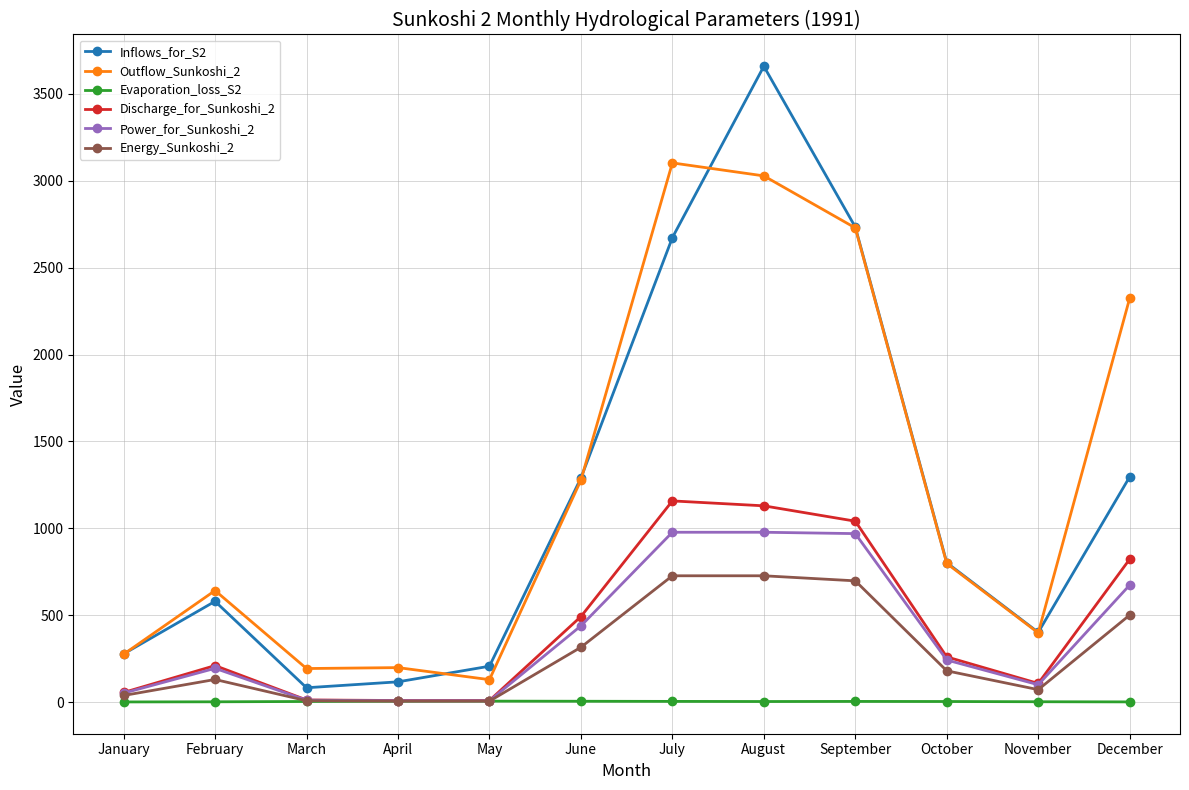

Where is the first local maximum for Power_for_Sunkoshi_2?

February